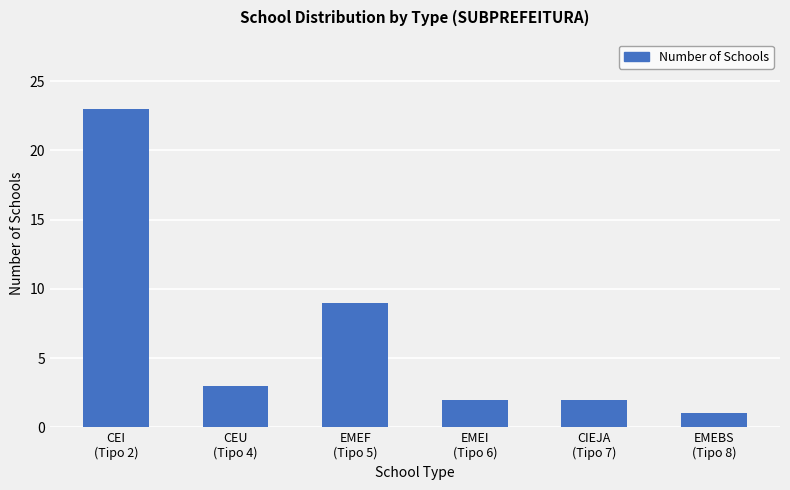

At which label is the value closest to 12?

EMEF
(Tipo 5)